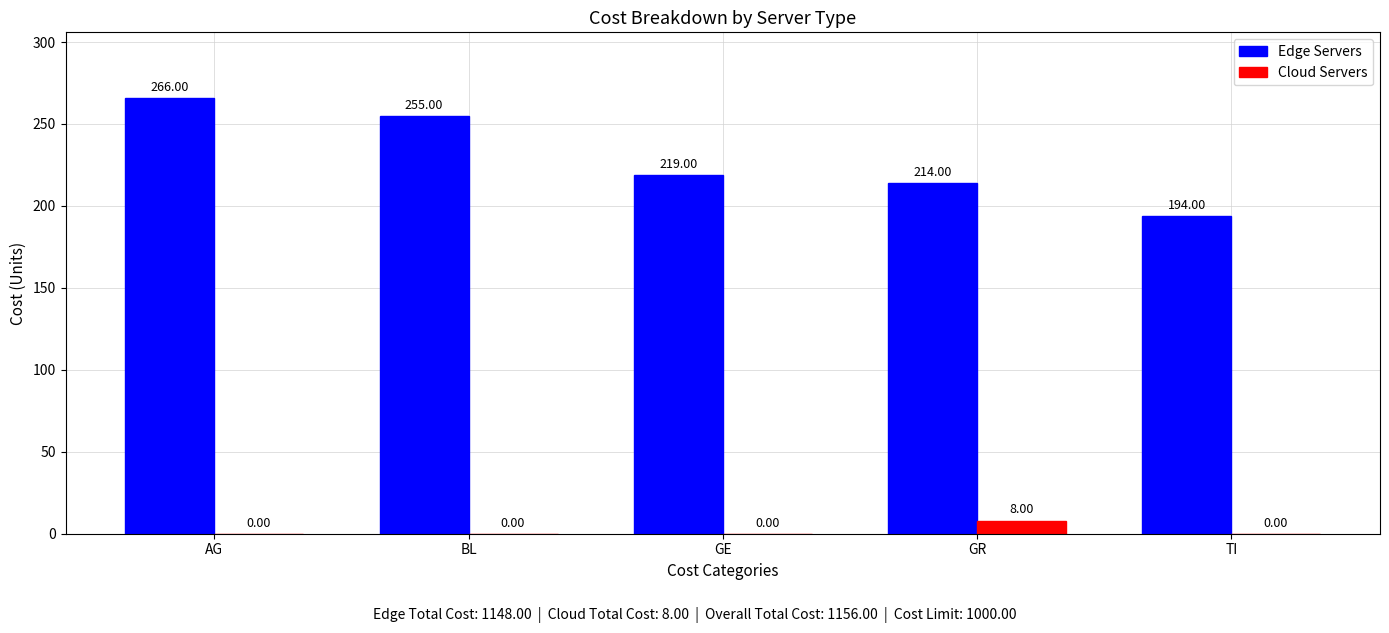

Does the chart contain stacked bars?

No